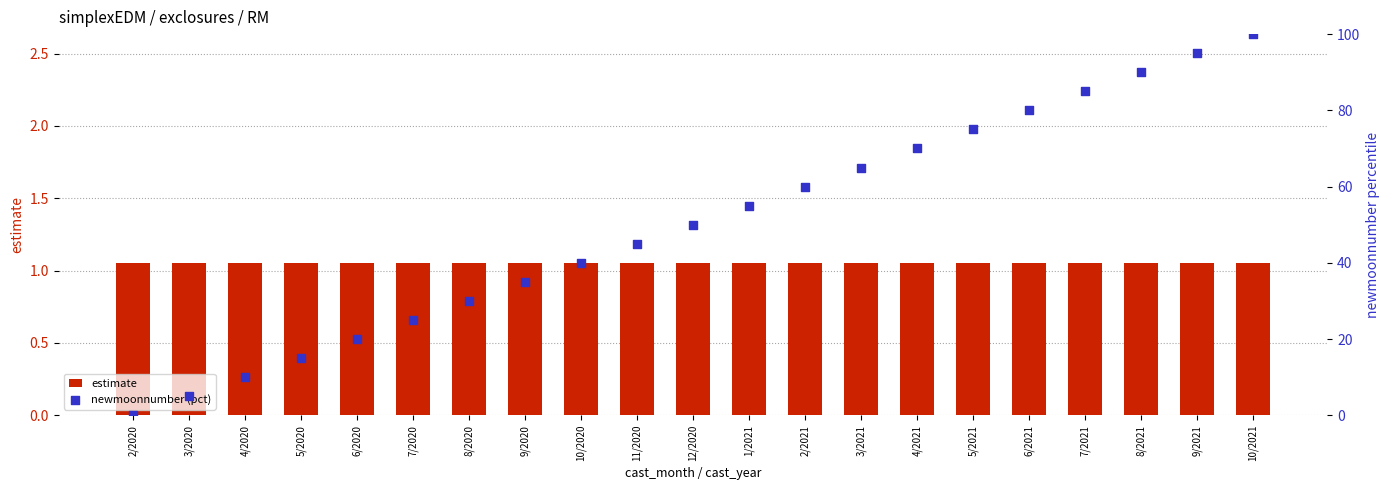

Which series has the largest total across all categories?

newmoonnumber (pct)